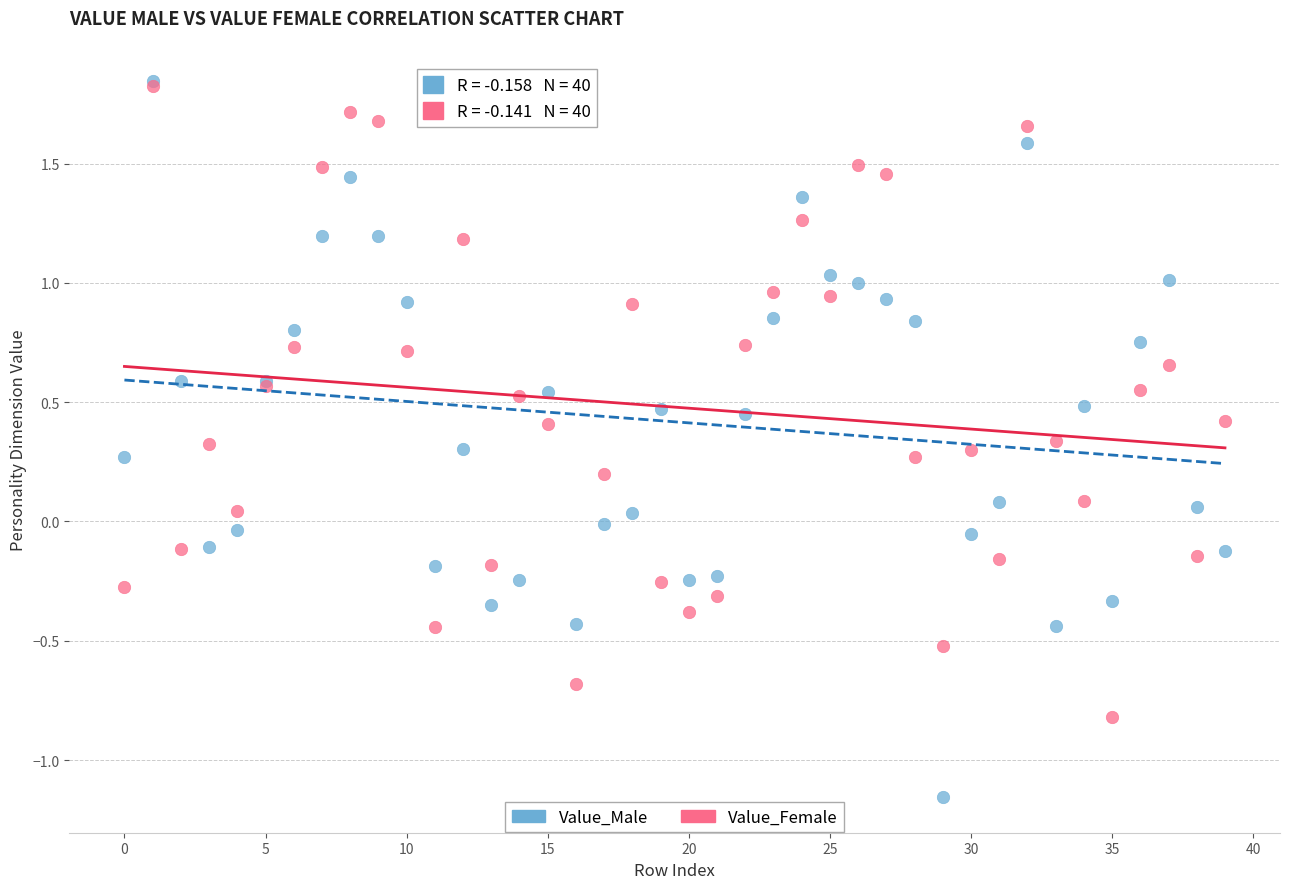

Which series has the largest Y range (max minus min)?

Value_Male